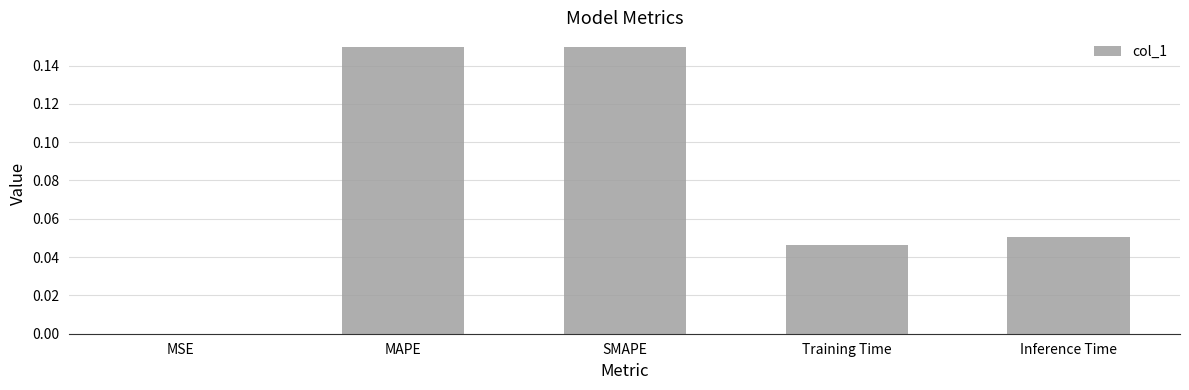

Is it true that the value at MSE is 0.0?

True